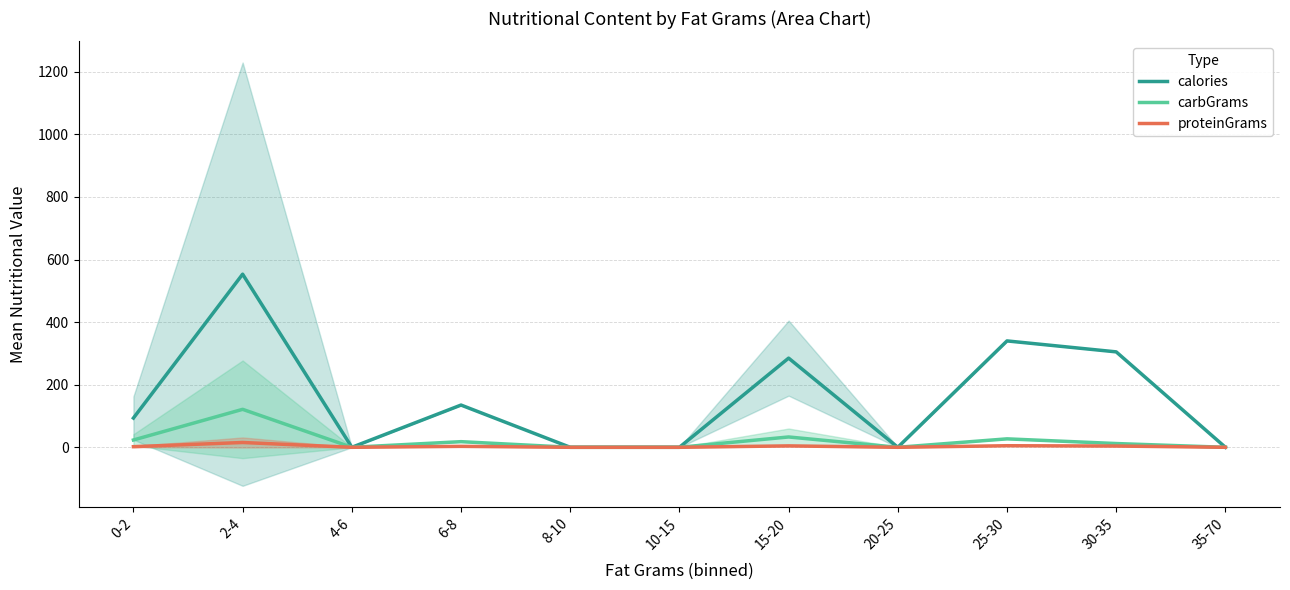

Rank the categories by carbGrams value from highest to lowest.

2-4, 15-20, 25-30, 0-2, 6-8, 30-35, 4-6, 8-10, 10-15, 20-25, 35-70